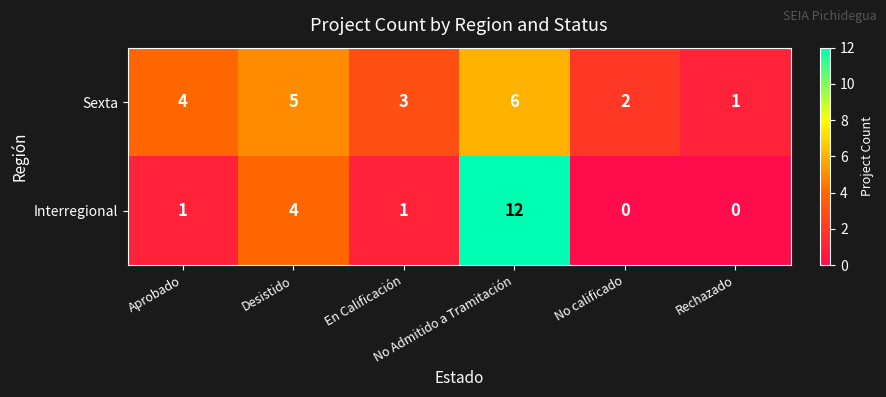

List the series in order of their overall mean, lowest first.

Interregional, Sexta